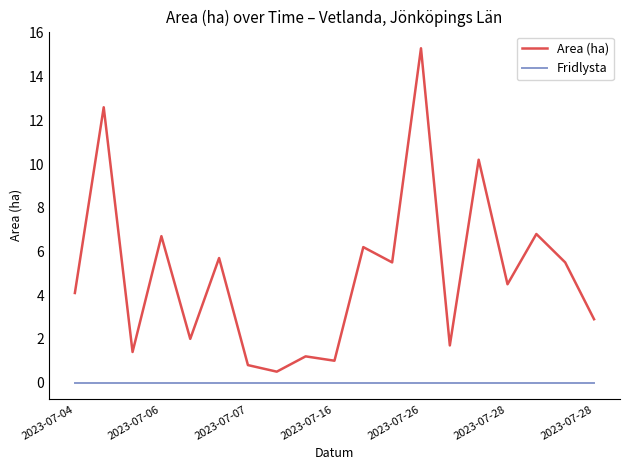

Which series has the largest range (max minus min)?

Area (ha)